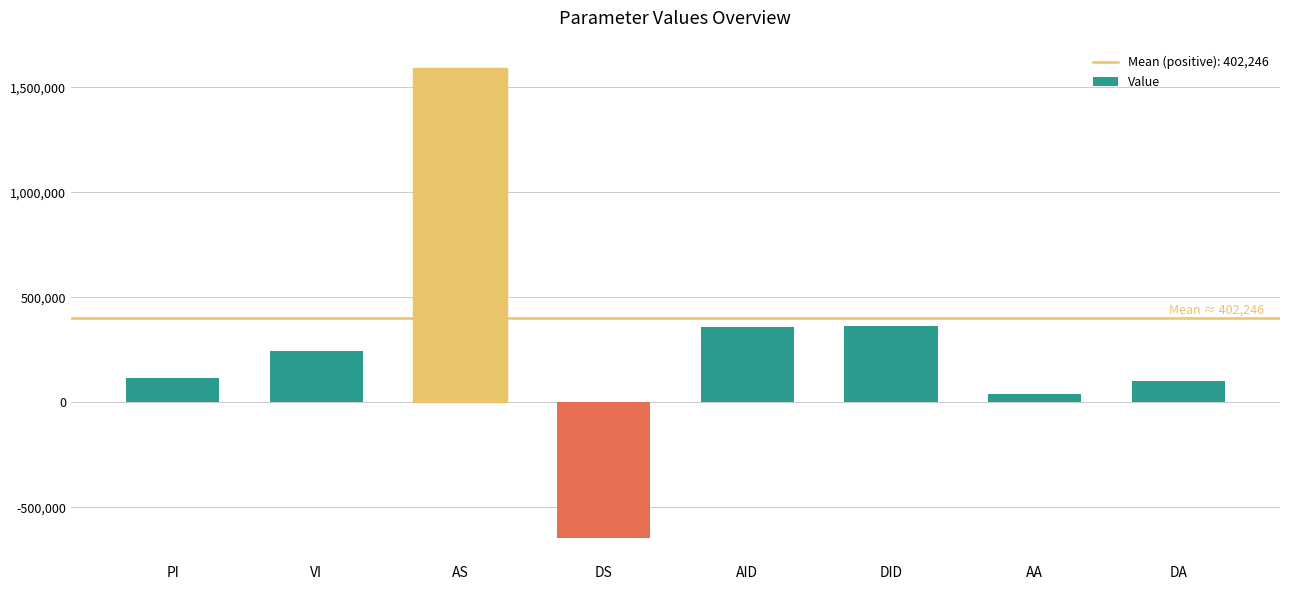

What is the maximum value shown in the chart?

1590672.4